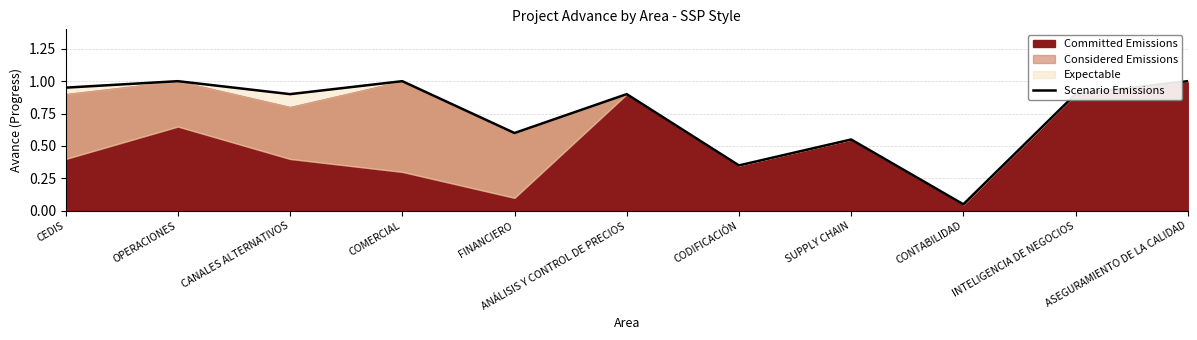

Reading left to right, list all the values displayed in this chart.

0.9	1.0	0.9	1.0	0.6	0.9	0.3	0.6	0.1	0.9	1.0